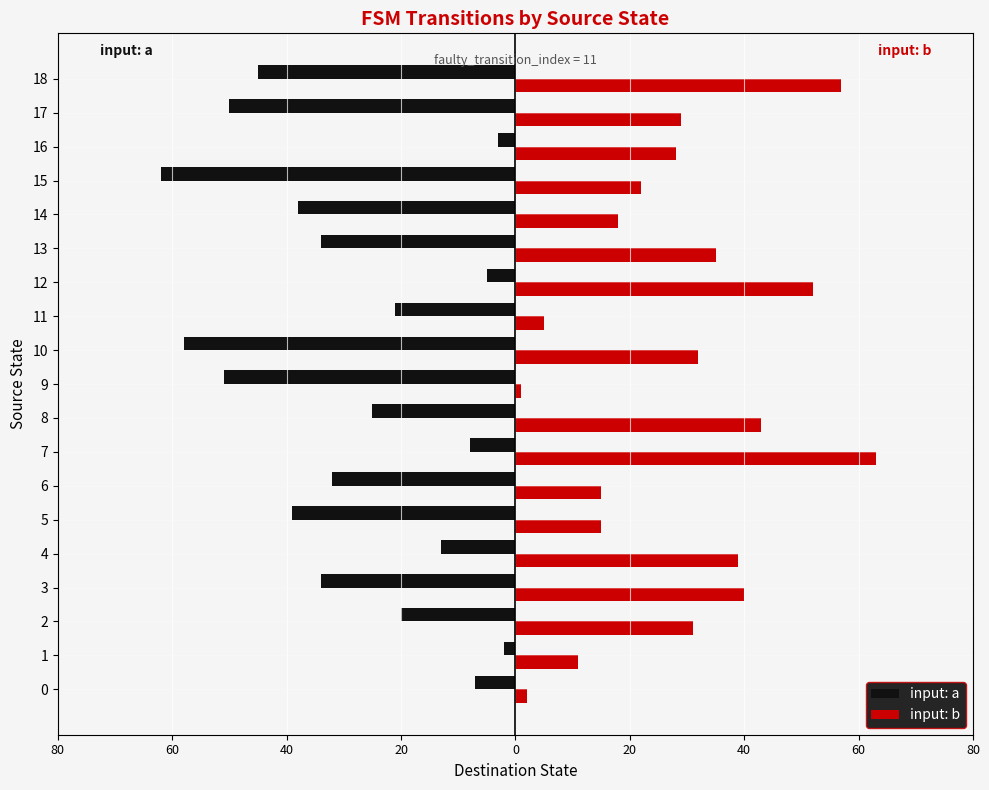

What are all the series names shown in the legend?

input: a, input: b